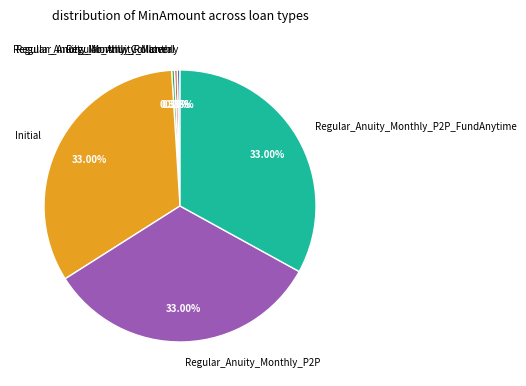

Does Regular_Anuity_Monthly_Rollover account for over 50% of the chart?

No